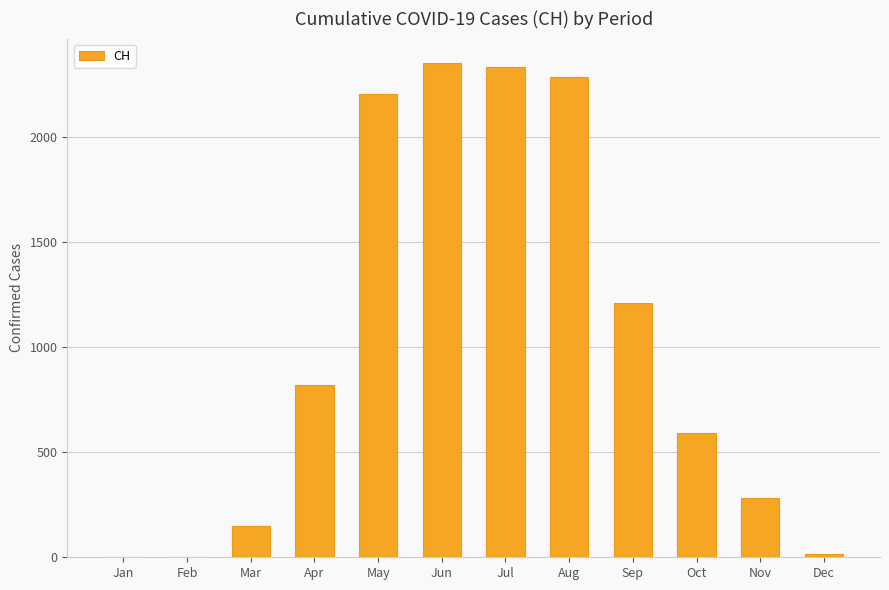

Between Jul and Nov, which is larger?

Jul